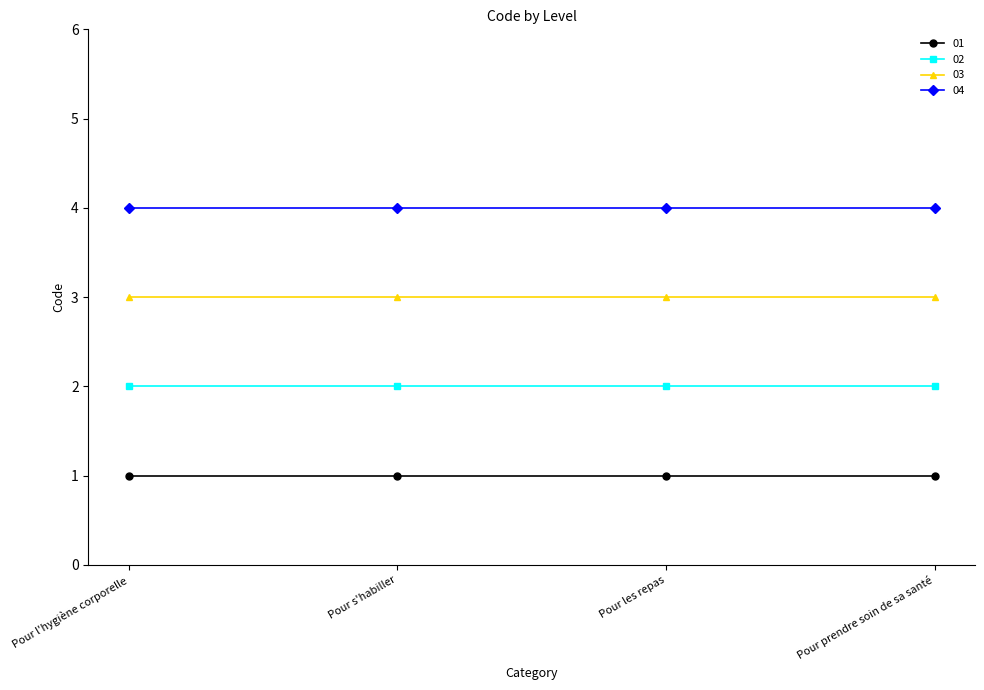

Does the chart display data point markers on the line(s)?

Yes